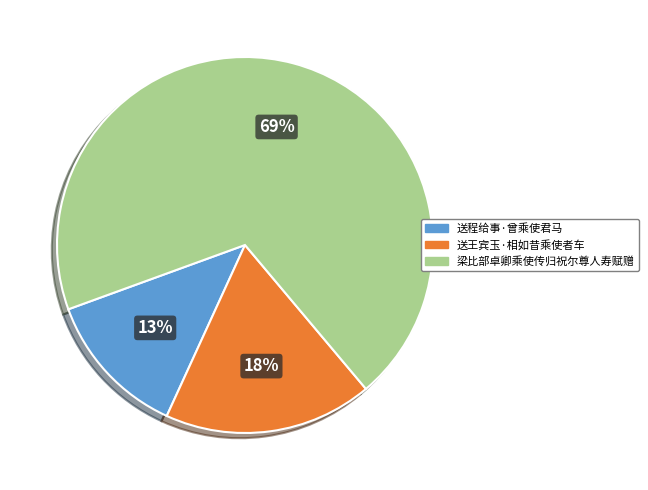

Which has a higher value, 送程给事·曾乘使君马 or 送王宾玉·相如昔乘使者车?

送王宾玉·相如昔乘使者车